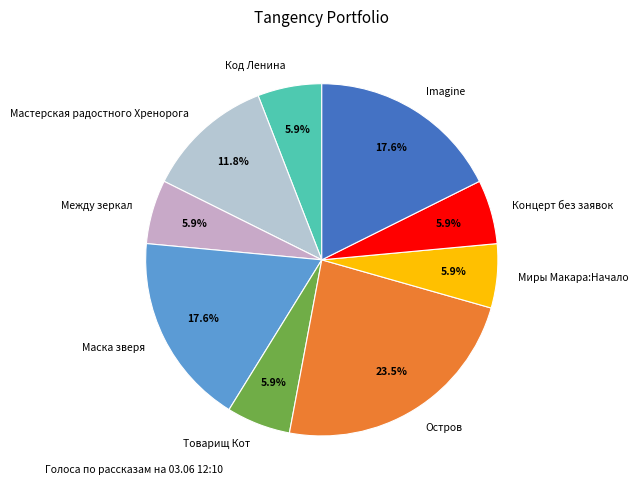

Which slice is the largest?

Остров